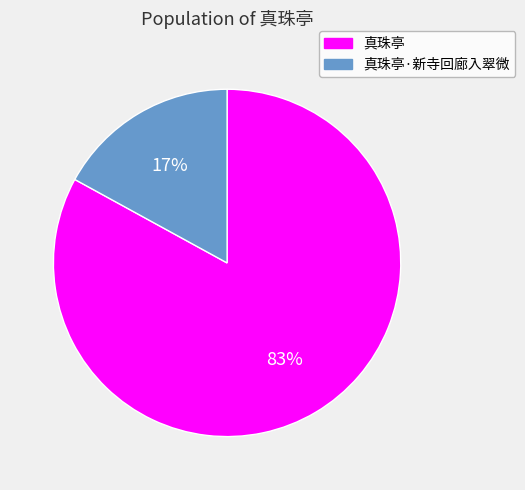

Is there any slice that represents more than half of the pie?

Yes